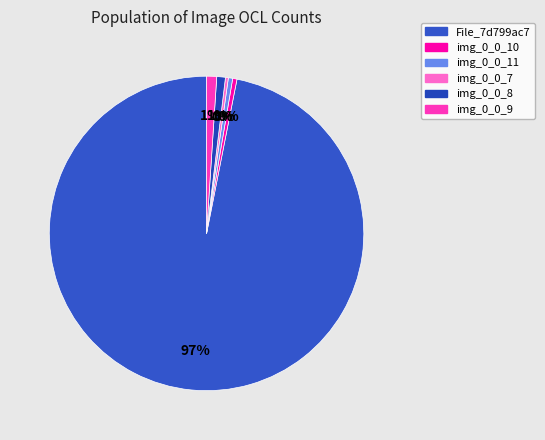

To the nearest percent, what is the combined percentage of img_0_0_8 and img_0_0_11?

1%